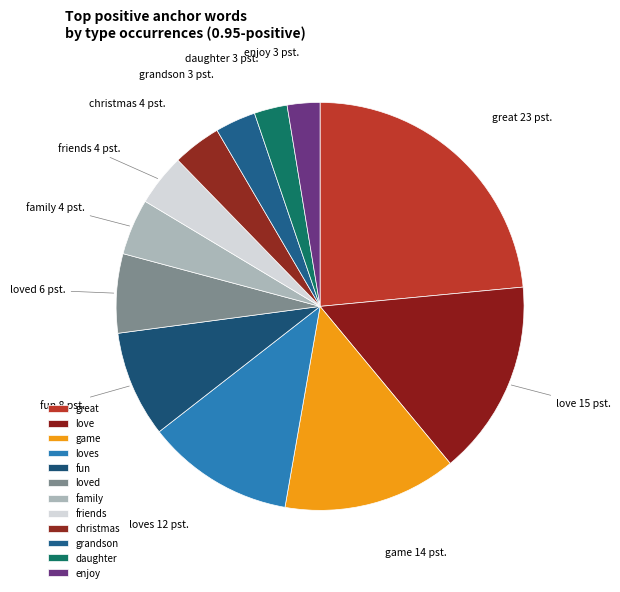

Combined, do fun and enjoy account for over 50%?

No